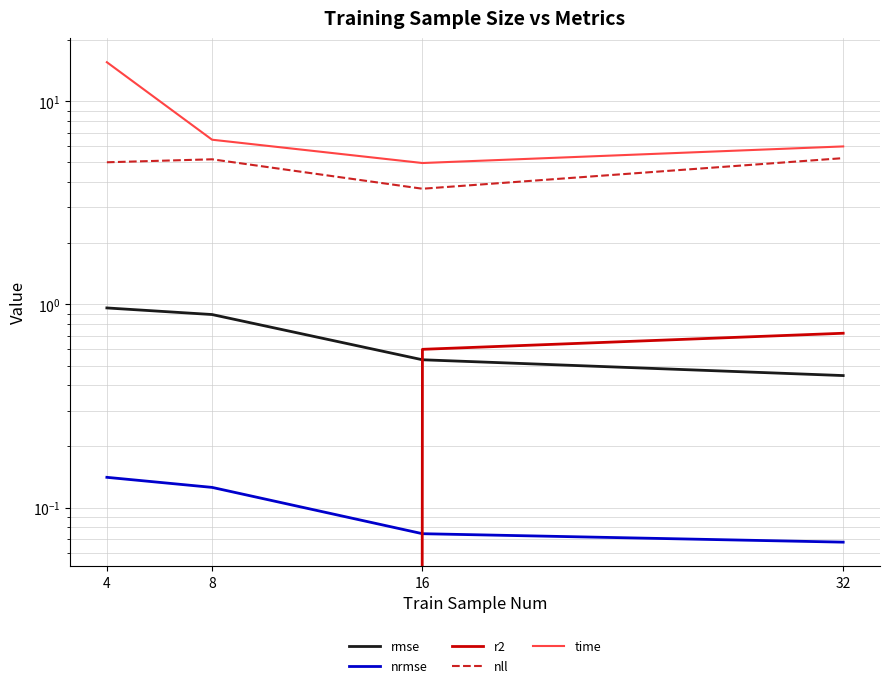

Is it true that rmse equals 0.6 at 4?

False